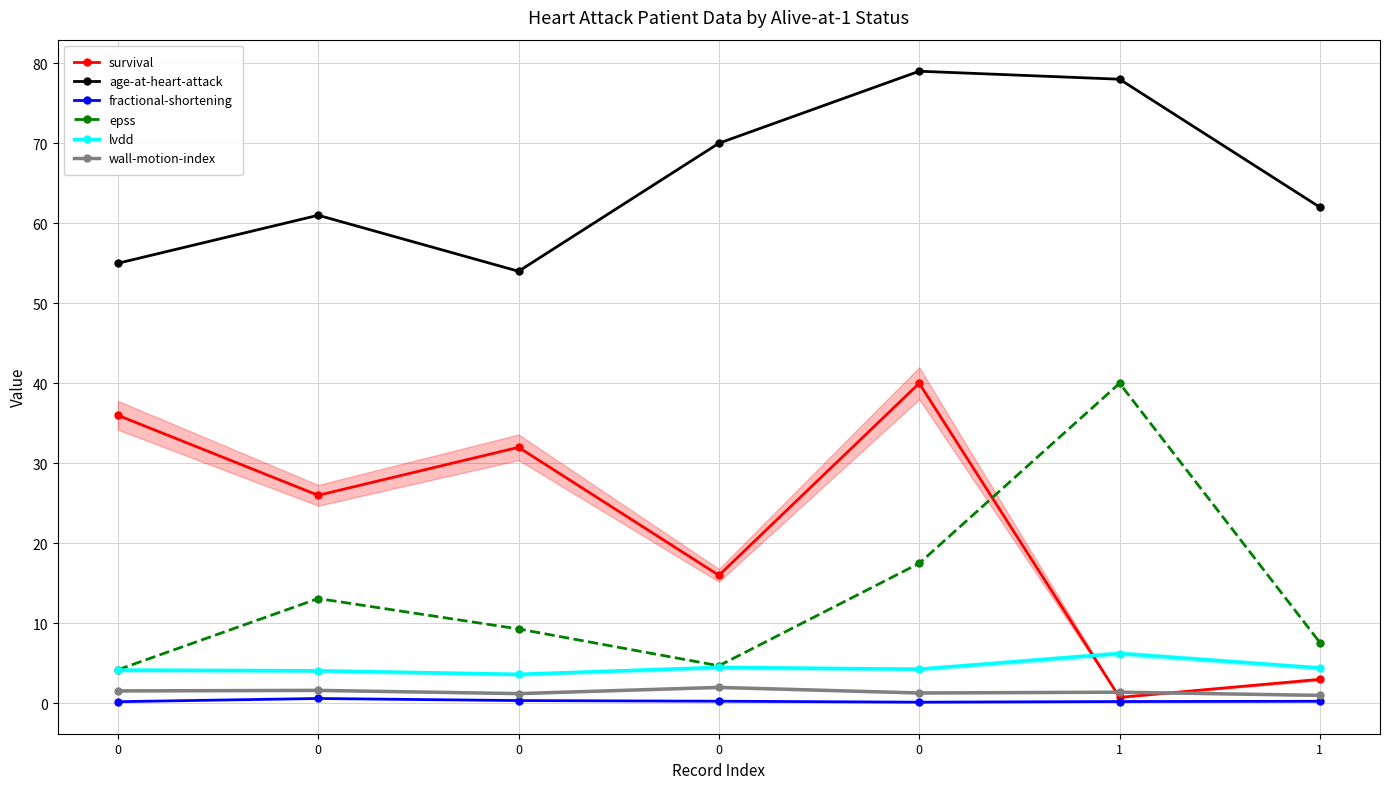

The age-at-heart-attack series shows 16.9 at 1. True or false?

False